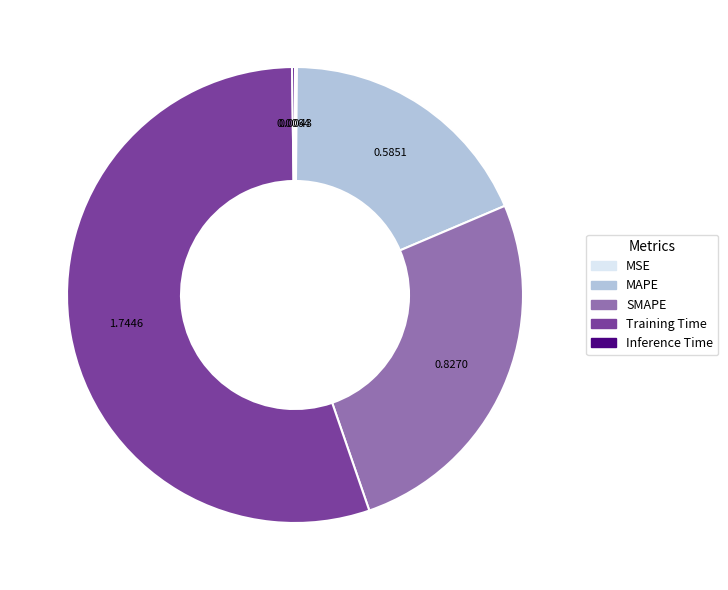

Does Training Time represent more than half of the total?

Yes